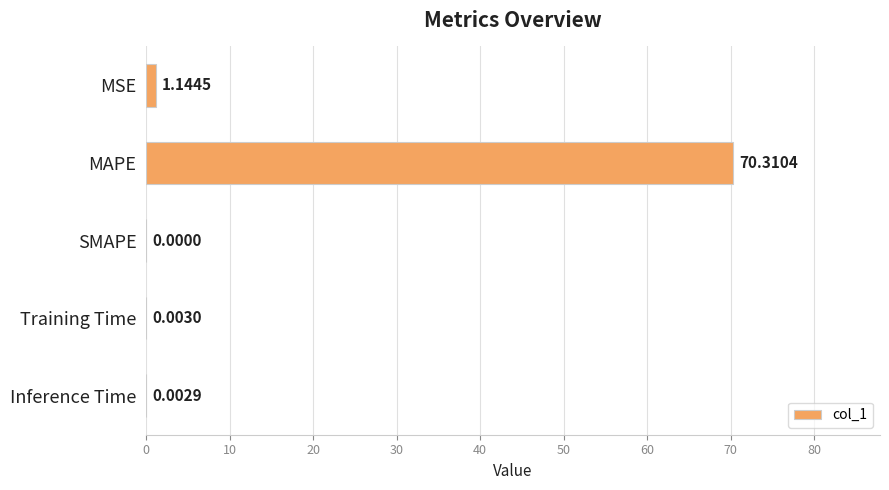

What is the change in value from MAPE to Training Time?

-70.3